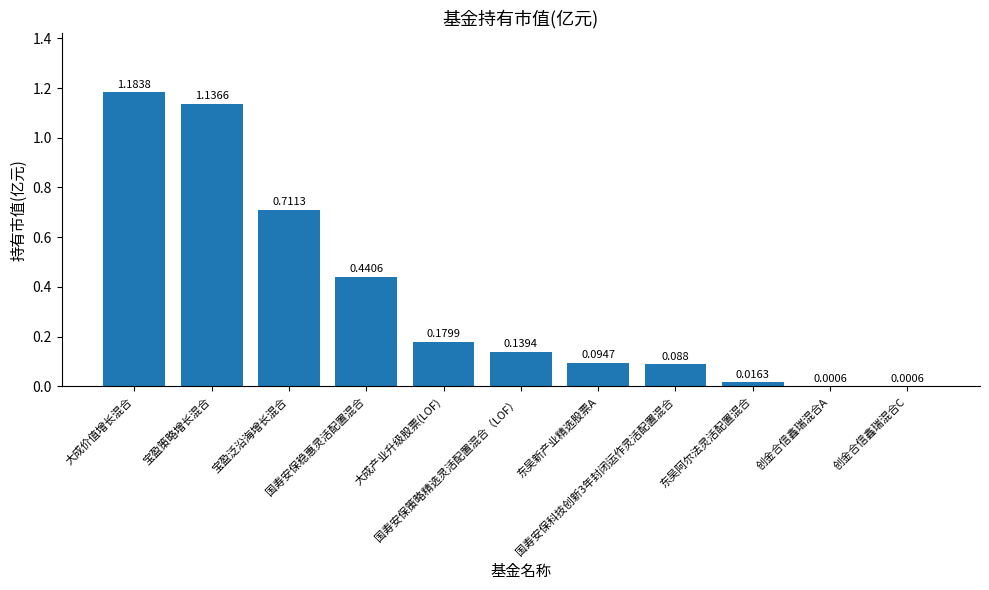

Reading left to right, extract all data points from this chart.

大成价值增长混合=1.2	宝盈策略增长混合=1.1	宝盈泛沿海增长混合=0.7	国寿安保稳惠灵活配置混合=0.4	大成产业升级股票(LOF)=0.2	国寿安保策略精选灵活配置混合（LOF）=0.1	东吴新产业精选股票A=0.1	国寿安保科技创新3年封闭运作灵活配置混合=0.1	东吴阿尔法灵活配置混合=0.0	创金合信鑫瑞混合A=0.0	创金合信鑫瑞混合C=0.0